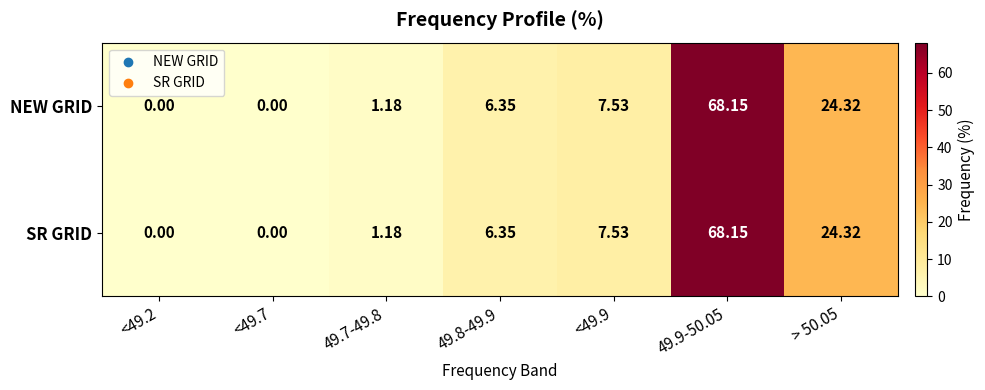

Is the value of NEW GRID at 49.7-49.8 greater than the value of SR GRID at 49.8-49.9?

No